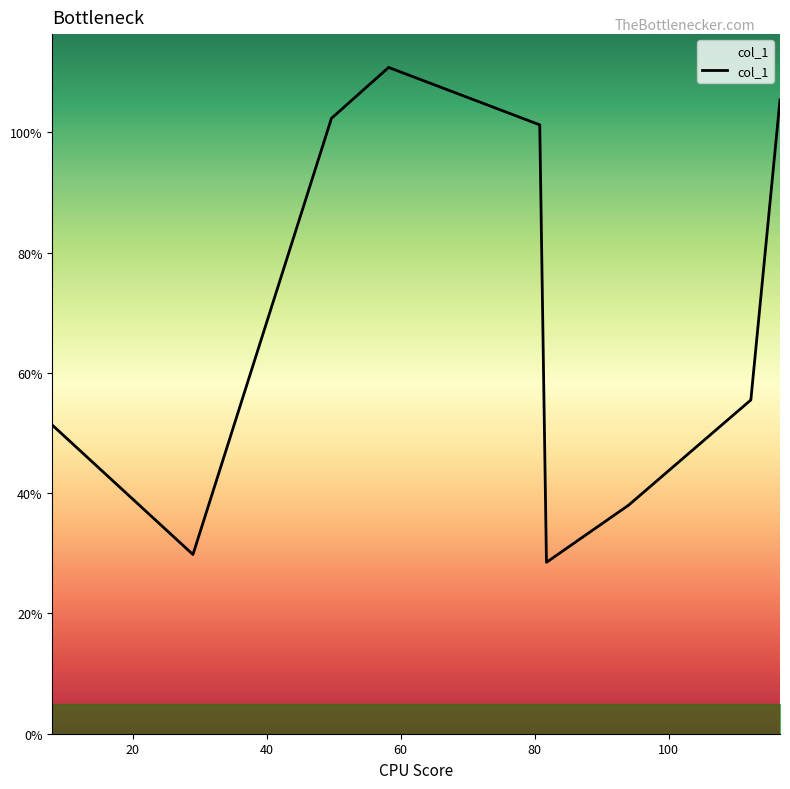

What is the minimum value shown in the chart?

28.5